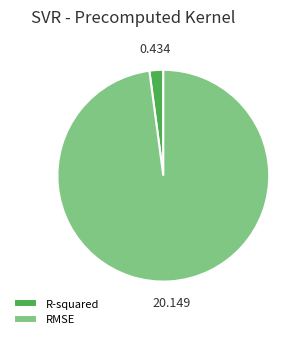

Is the sum of RMSE and R-squared greater than half?

Yes